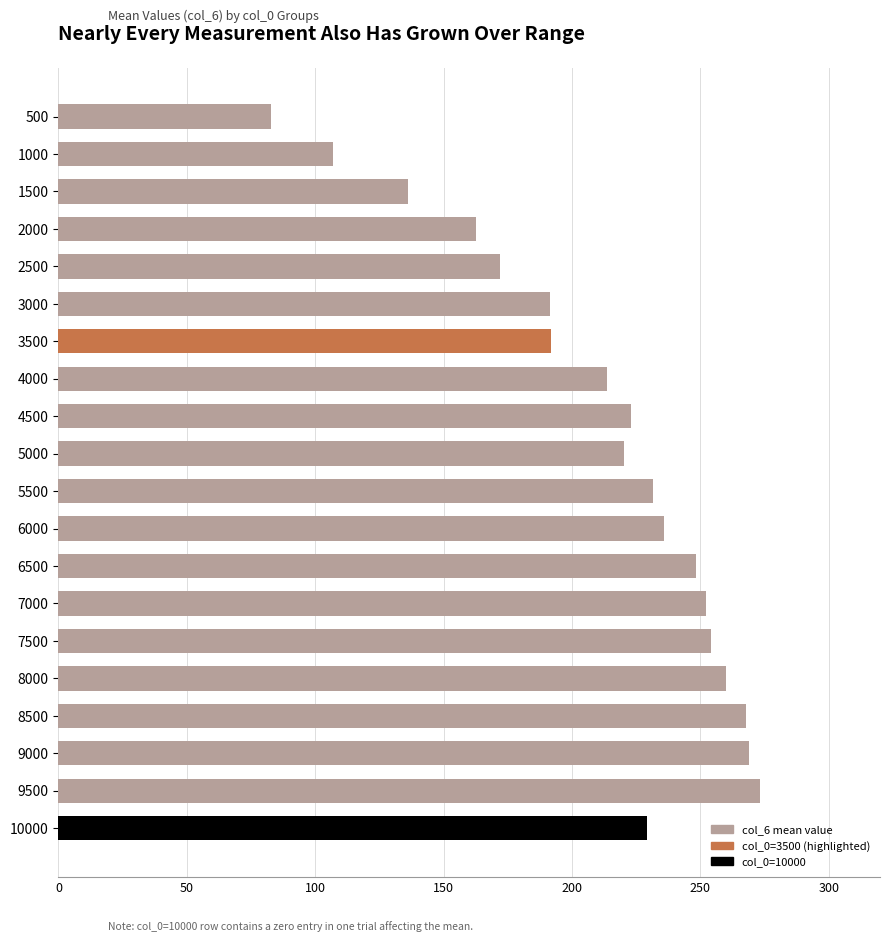

What is the greatest value displayed?

273.2